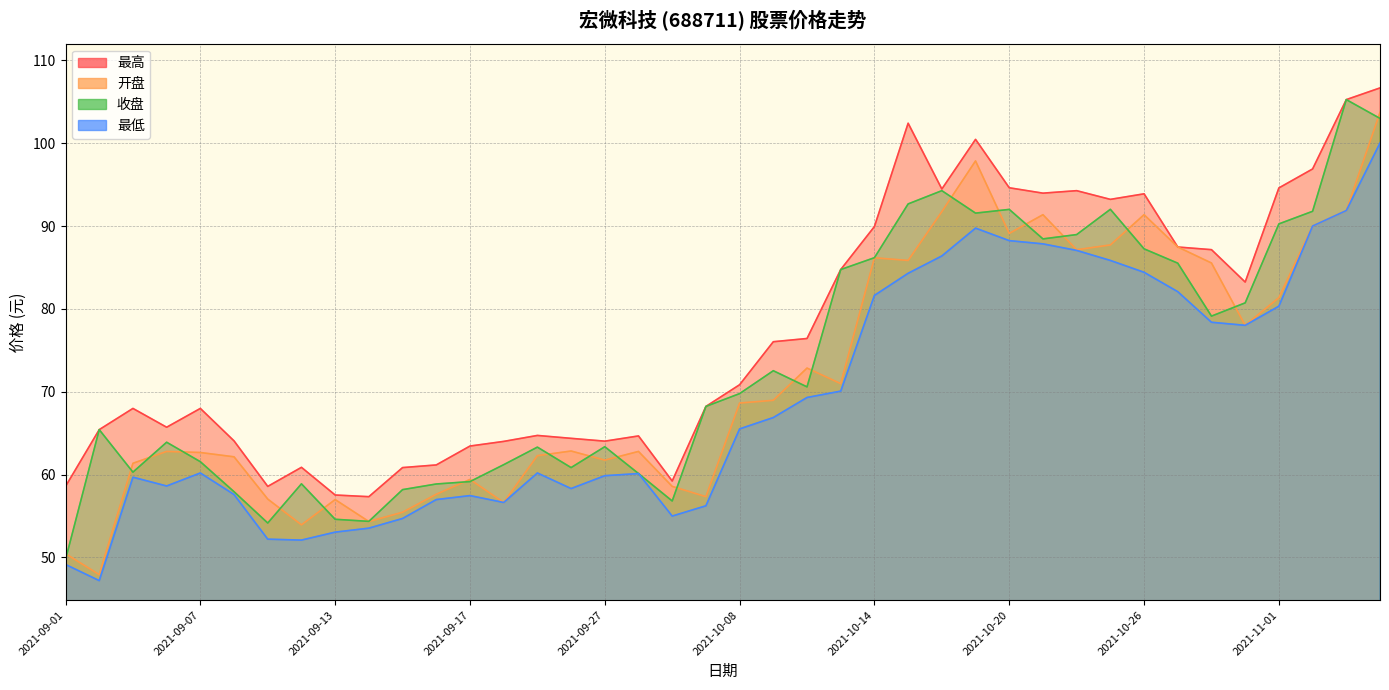

In 开盘, how many points are lower than both neighbors (excluding endpoints)?

11